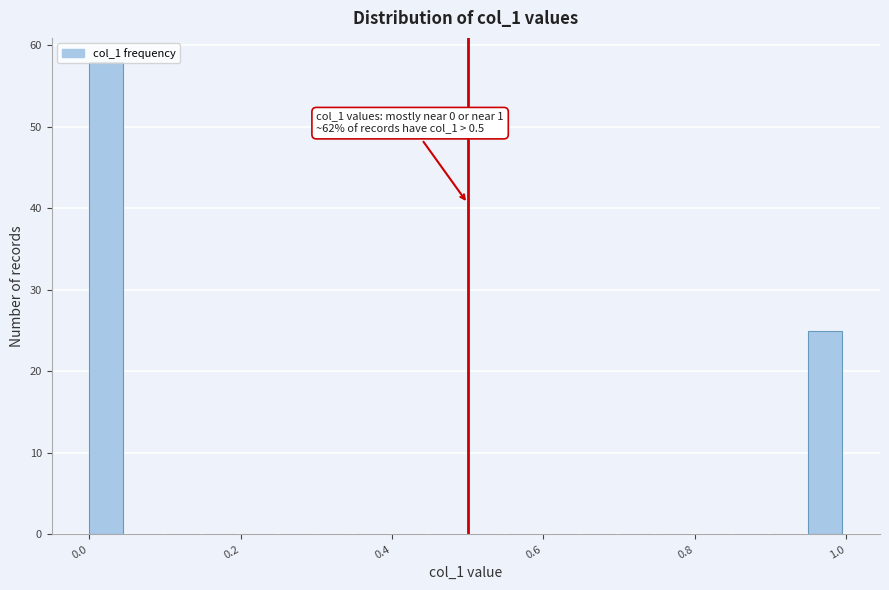

Around what value on the x-axis is the tallest bar? Give the approximate position of its centre, as read against the axis.

0.02